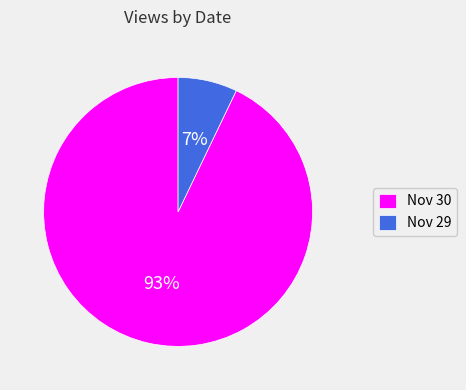

The Nov 29 slice represents 7% of the pie. True or false?

True